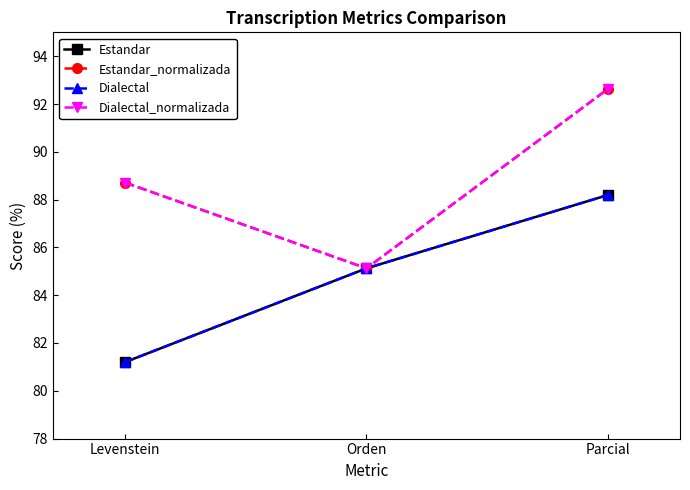

Is this an area chart (filled region under the line)?

No